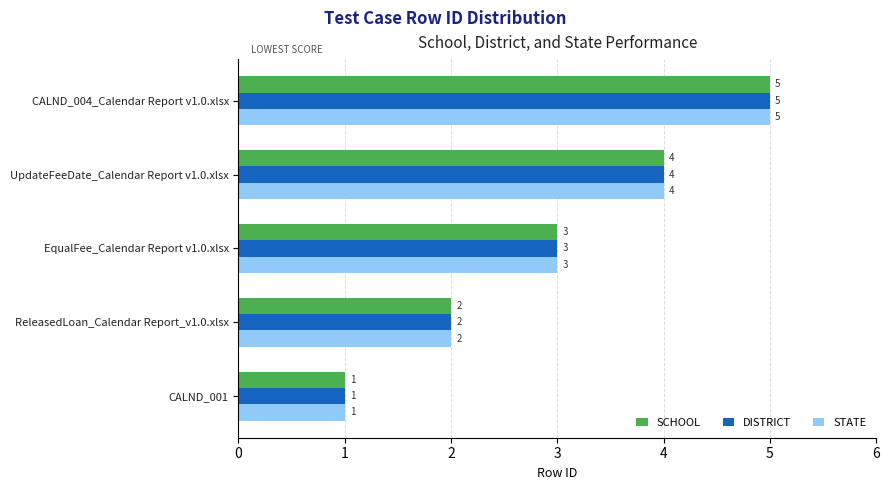

What is the average value of the SCHOOL series?

3